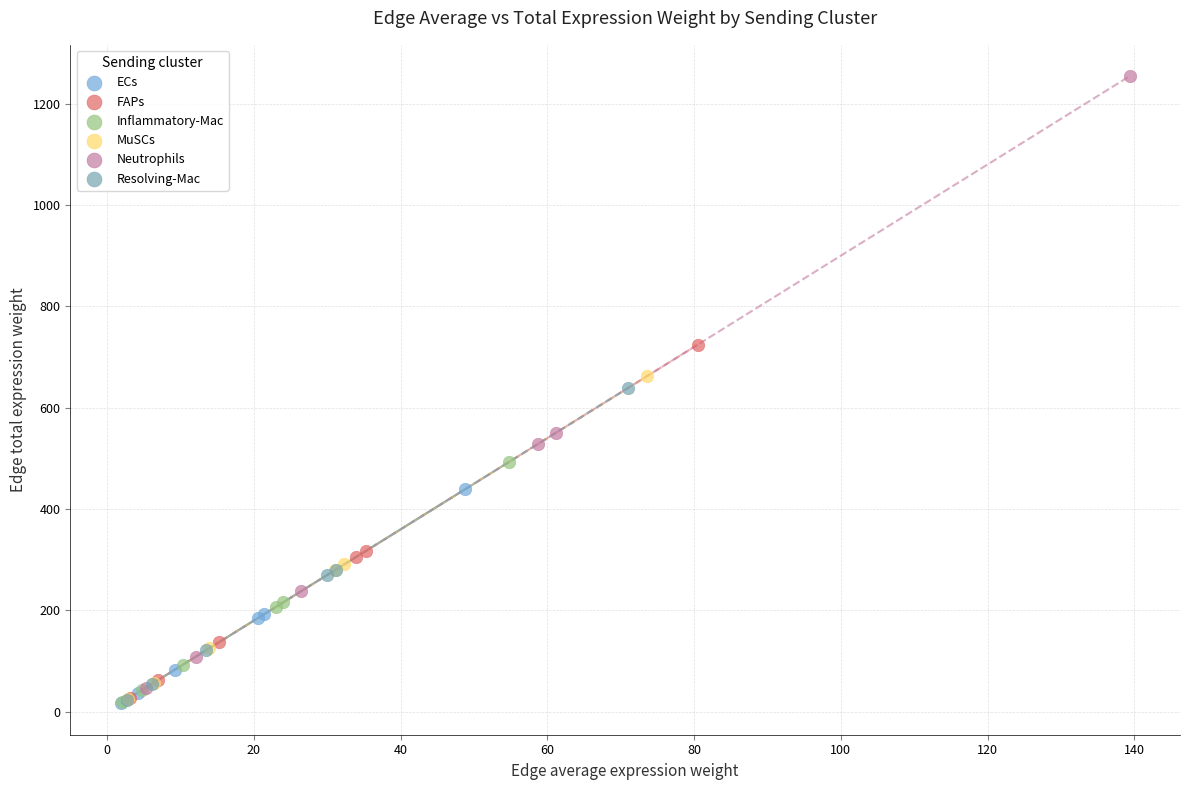

Which series contains the highest Y value?

Neutrophils